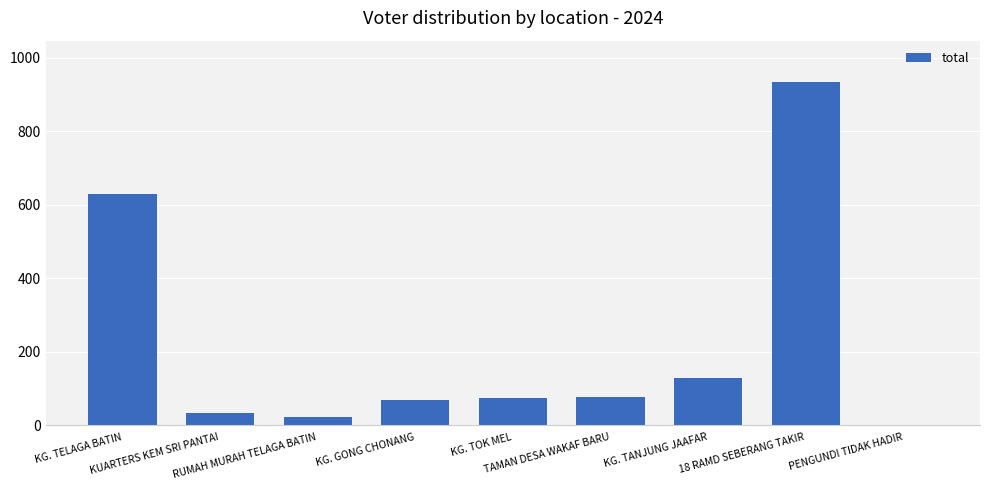

What is the change in value from KUARTERS KEM SRI PANTAI to RUMAH MURAH TELAGA BATIN?

-10